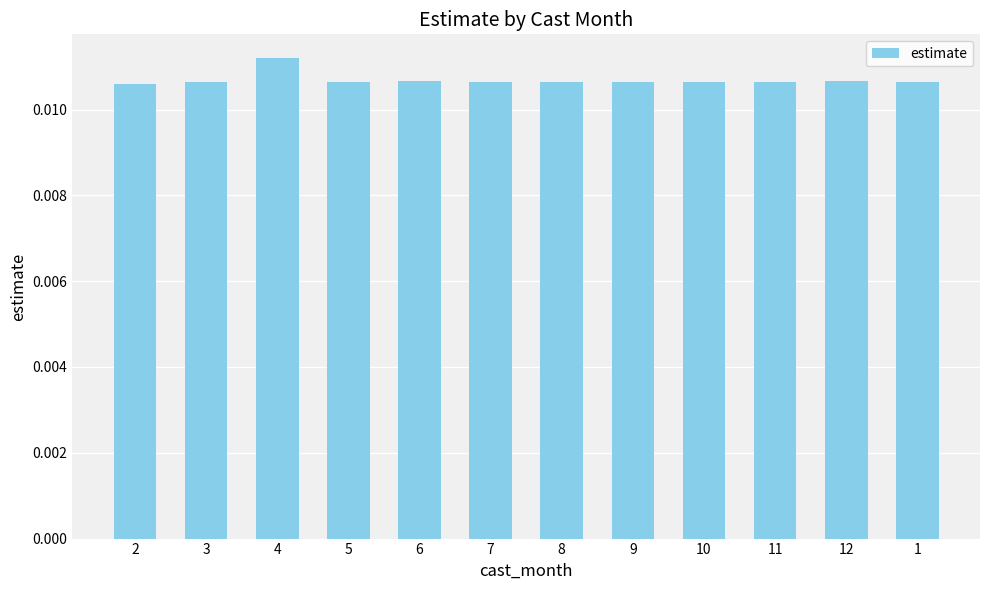

Which label corresponds to the largest value in the chart?

4